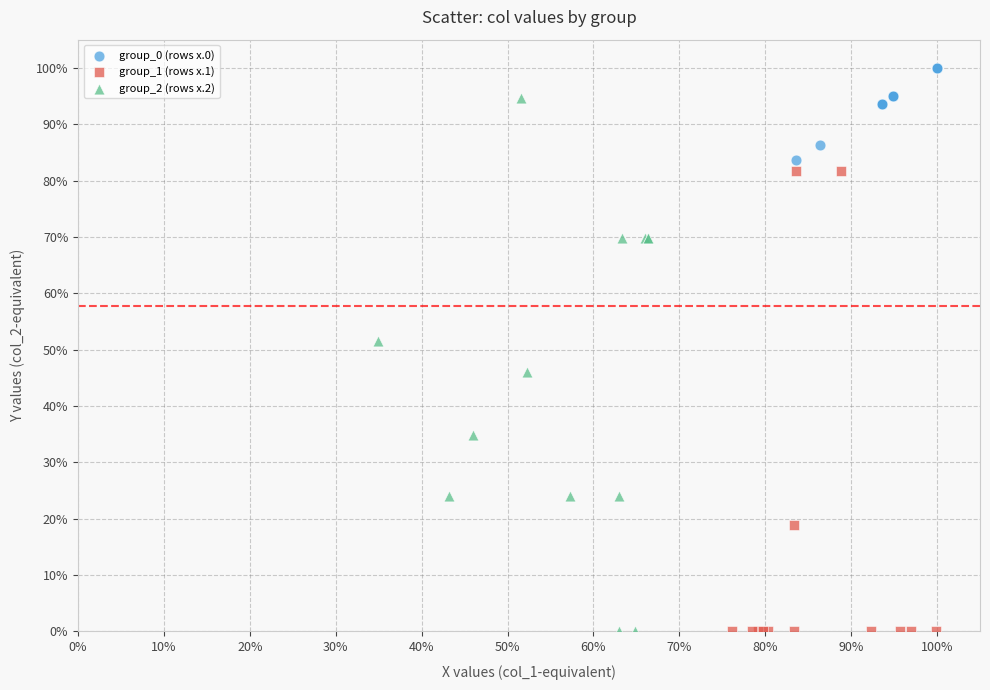

Which series contains the highest Y value?

group_0 (rows x.0)